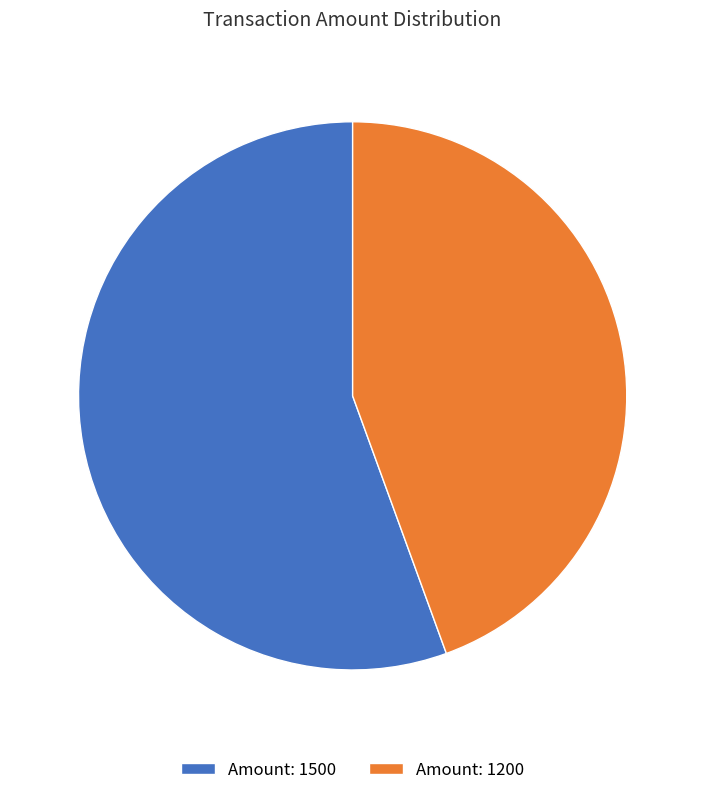

How many segments does this pie chart have?

2